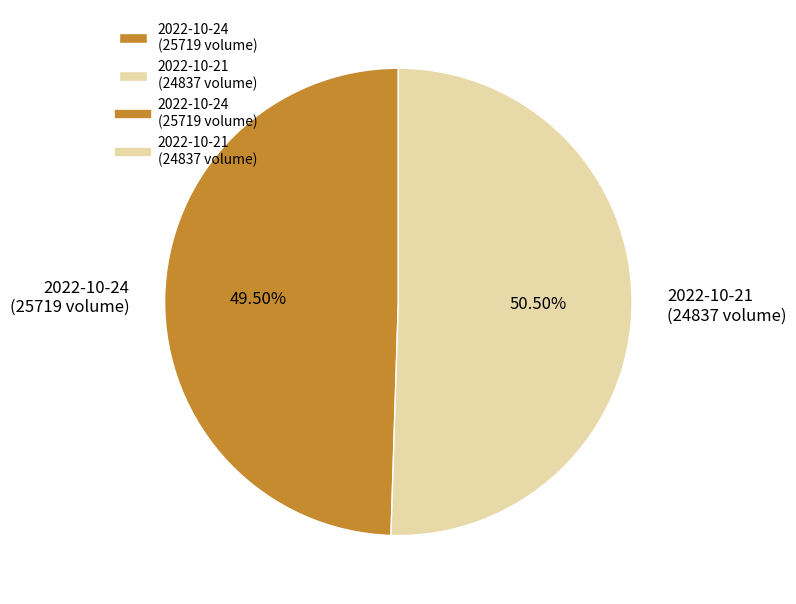

Approximately how many times larger is the value at 2022-10-21 (24837 volume) compared to 2022-10-24 (25719 volume)?

1.0